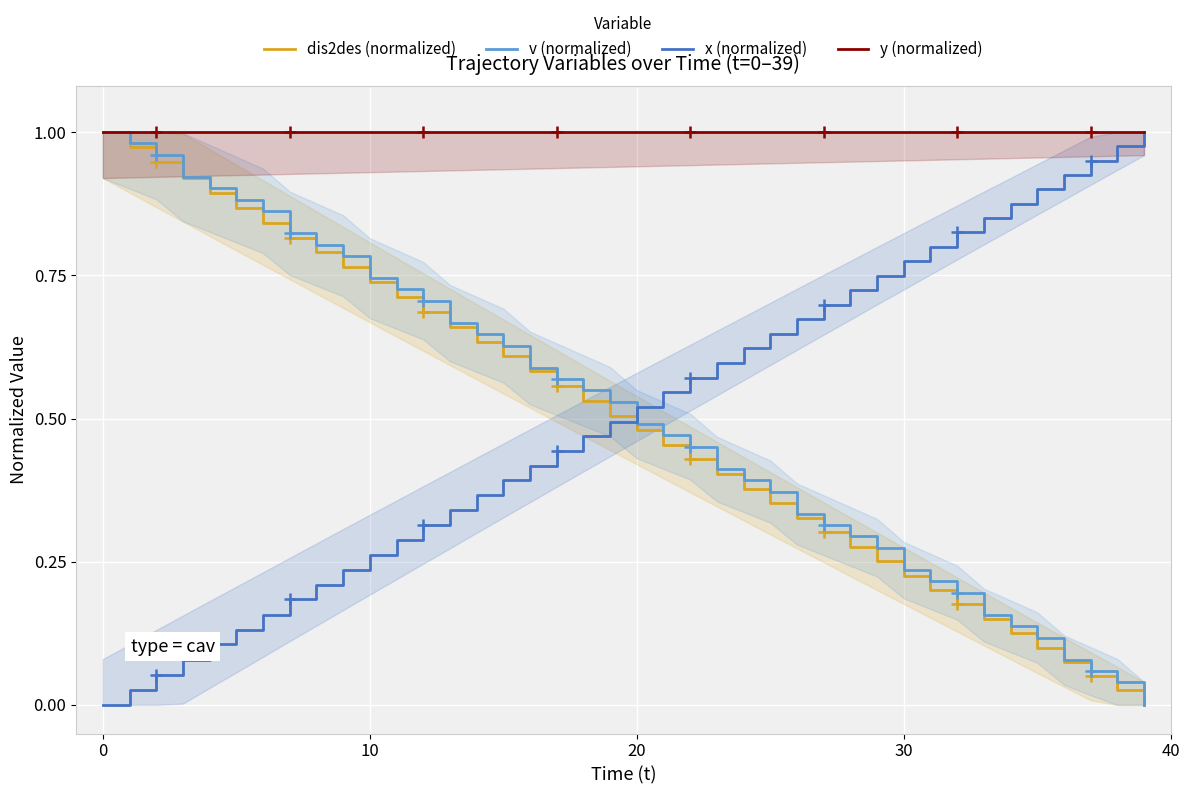

What are all the series names shown in the legend?

dis2des (normalized), v (normalized), x (normalized), y (normalized)